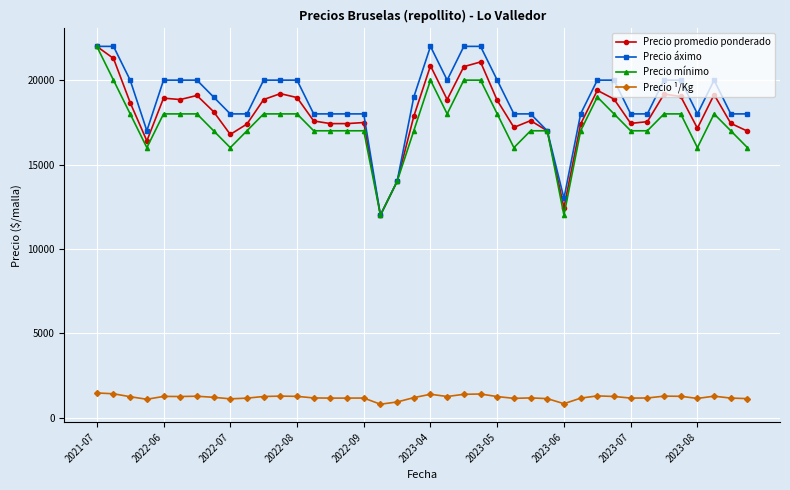

True or false: Precio mínimo has more than 0 interior local peaks.

True